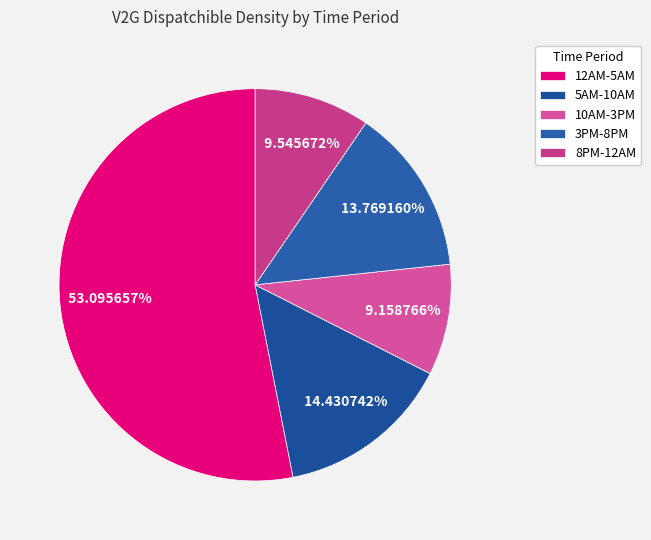

Rank the categories by value from lowest to highest.

10AM-3PM, 8PM-12AM, 3PM-8PM, 5AM-10AM, 12AM-5AM